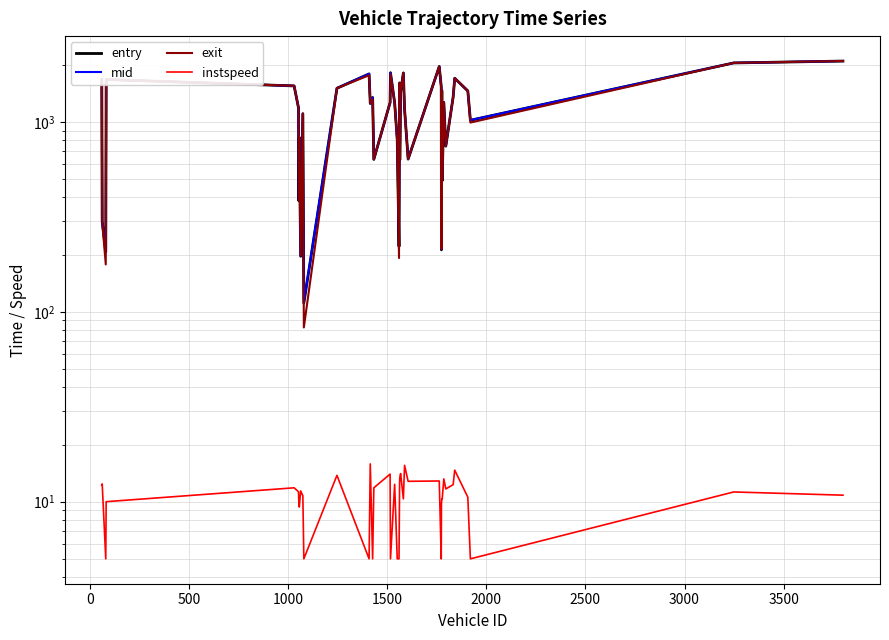

What is the difference between the maximum and second lowest values in the entry series?

1895.0